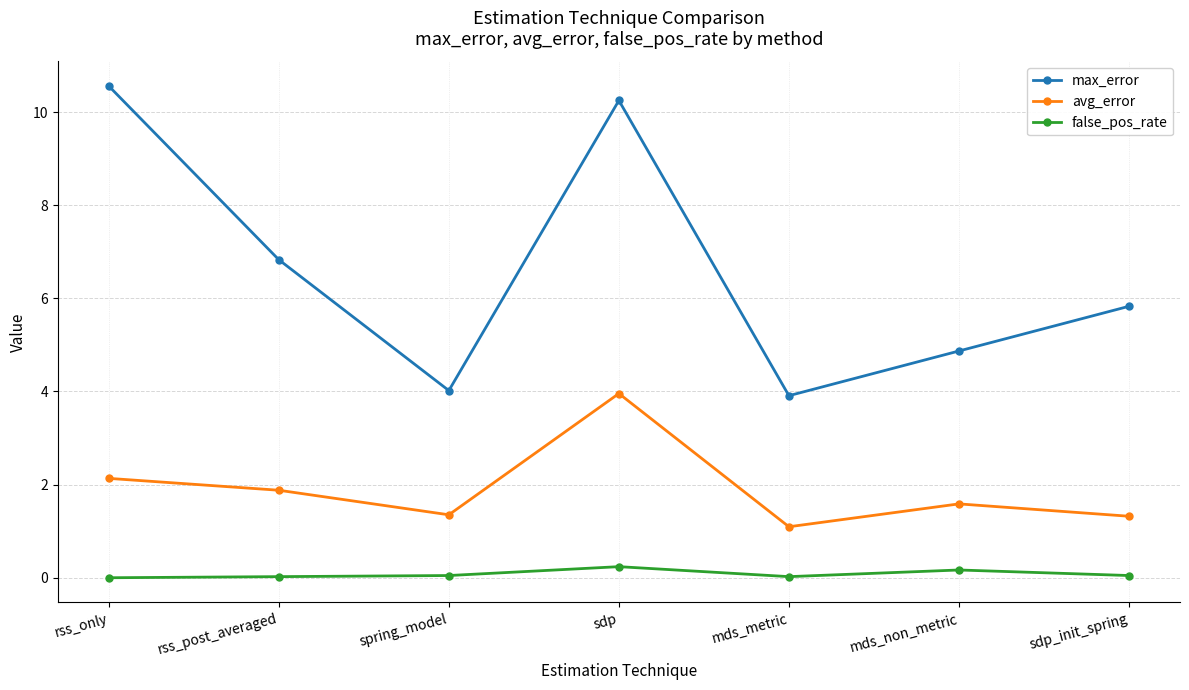

Is it true that avg_error equals 2.4 at mds_non_metric?

False